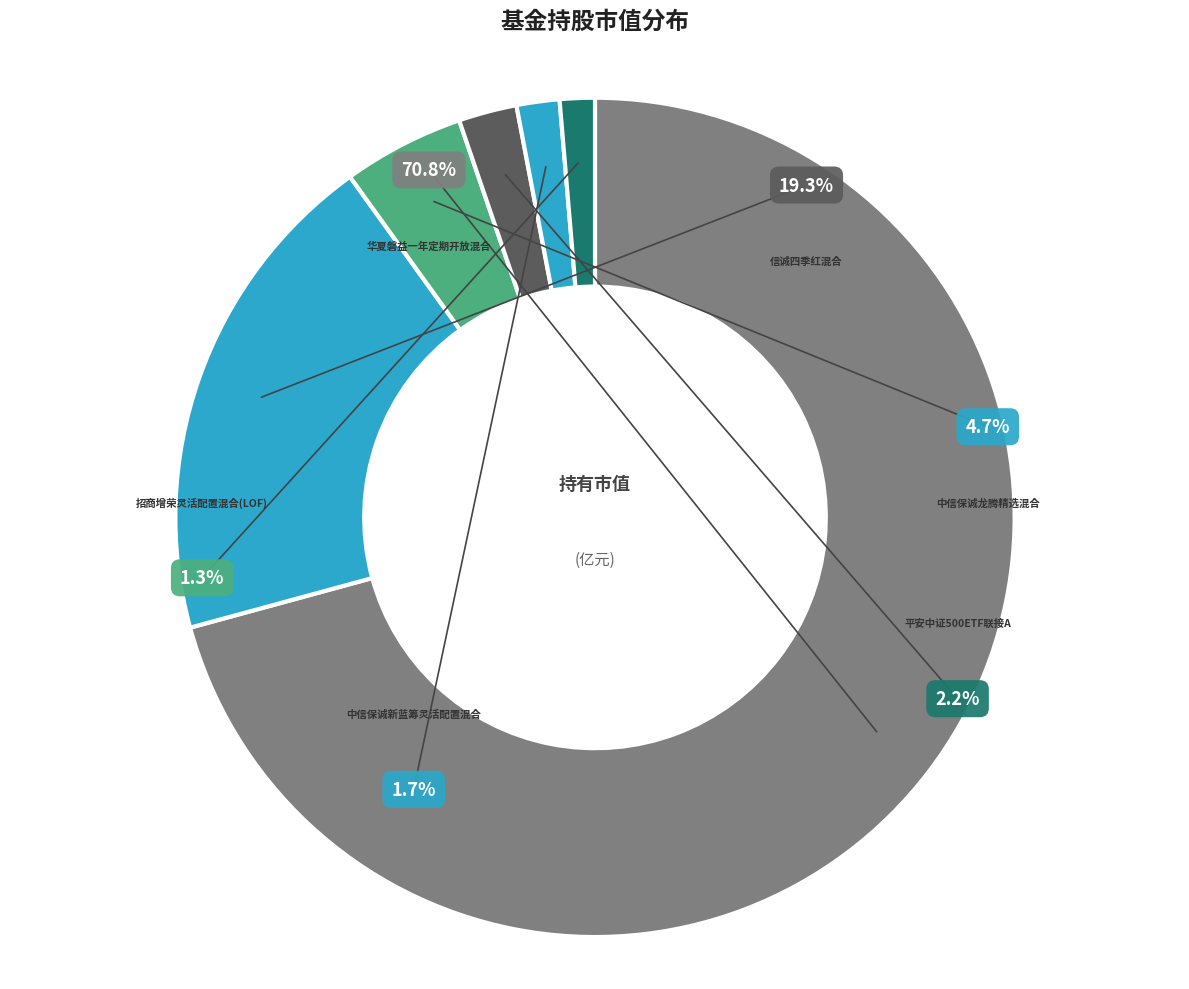

Is it true that 中信保诚新蓝筹灵活配置混合 is 1% of the pie?

False